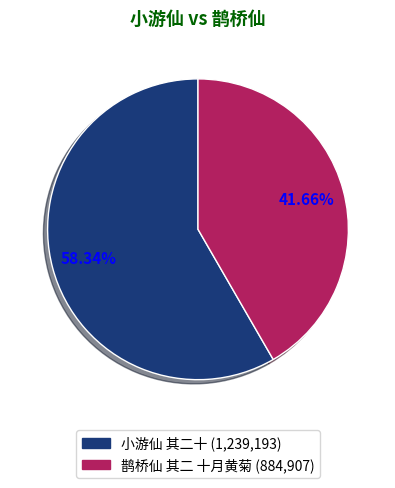

Rank the categories by value from highest to lowest.

小游仙 其二十, 鹊桥仙 其二 十月黄菊